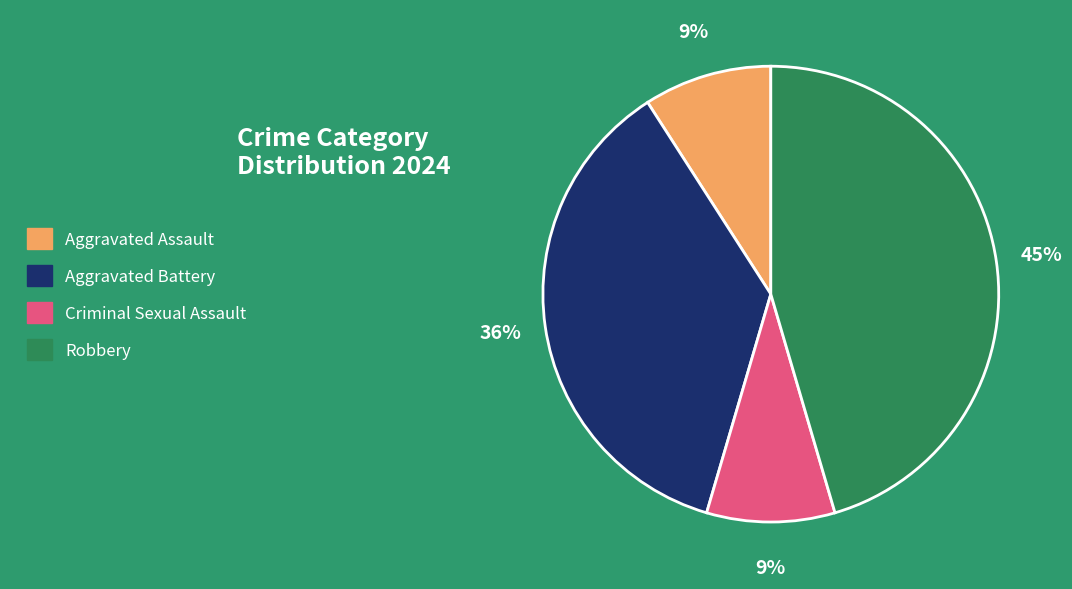

Combined, do Robbery and Criminal Sexual Assault account for over 50%?

Yes